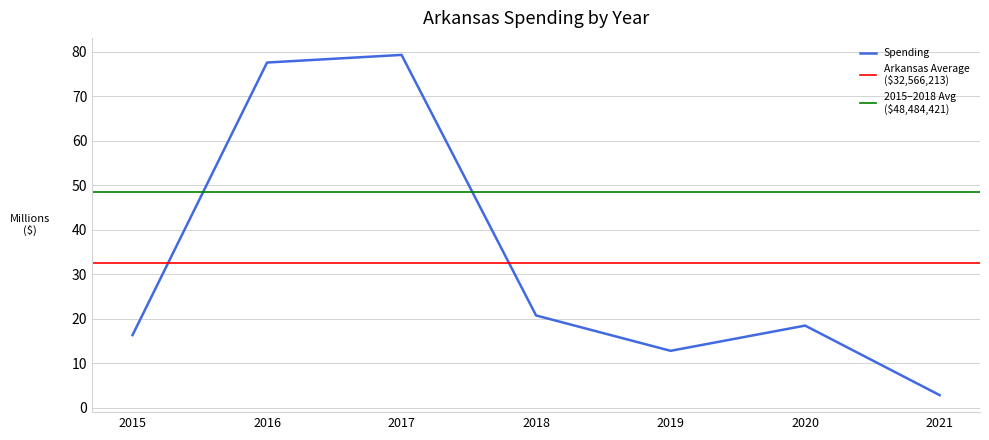

Is it true that Spending equals 2.8 at 2021?

True